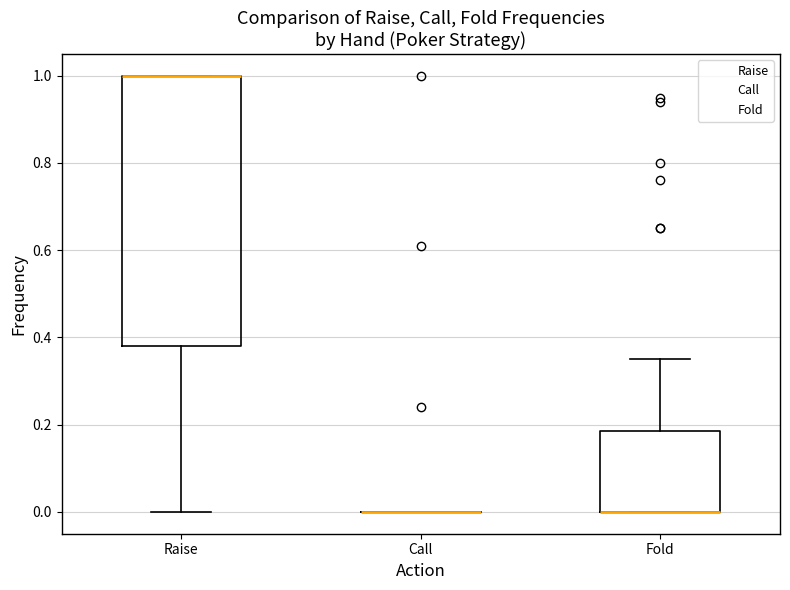

Reading left to right, read every box against the y-axis: the position of its median line, the range the box covers, and the ends of its whiskers. The values are not printed on the chart, so give them approximately, as read against the axis.

Raise: median 1.00 (drawn on the box's upper edge), box 0.38 to 1.00, whiskers 0.00 to 1.00
Call: box collapsed to a line at 0.00, whiskers 0.00 to 0.00
Fold: median 0.00 (drawn on the box's lower edge), box 0.00 to 0.18, whiskers 0.00 to 0.36